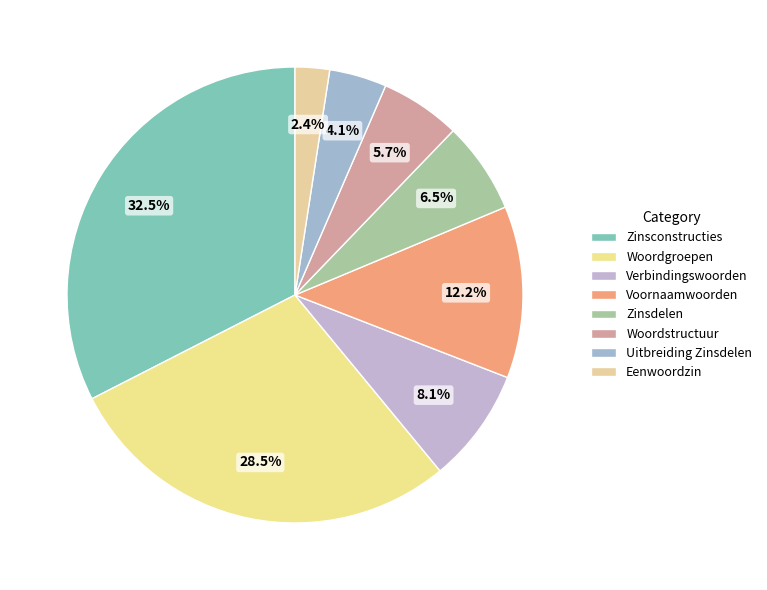

Count the number of slices in the pie.

8